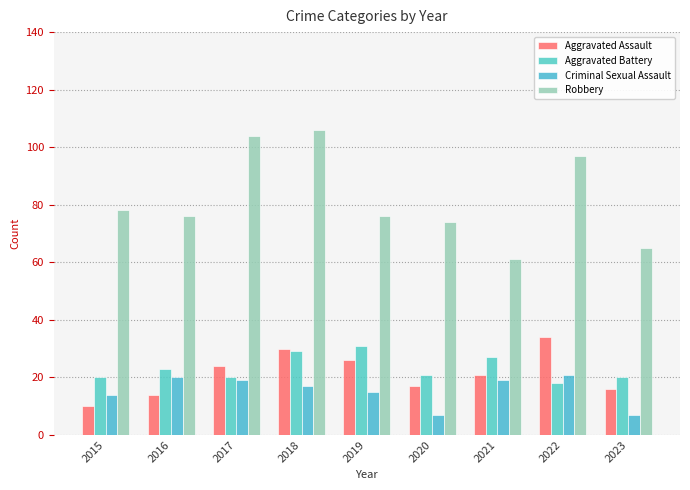

At which label is Aggravated Assault closest to 22?

2021